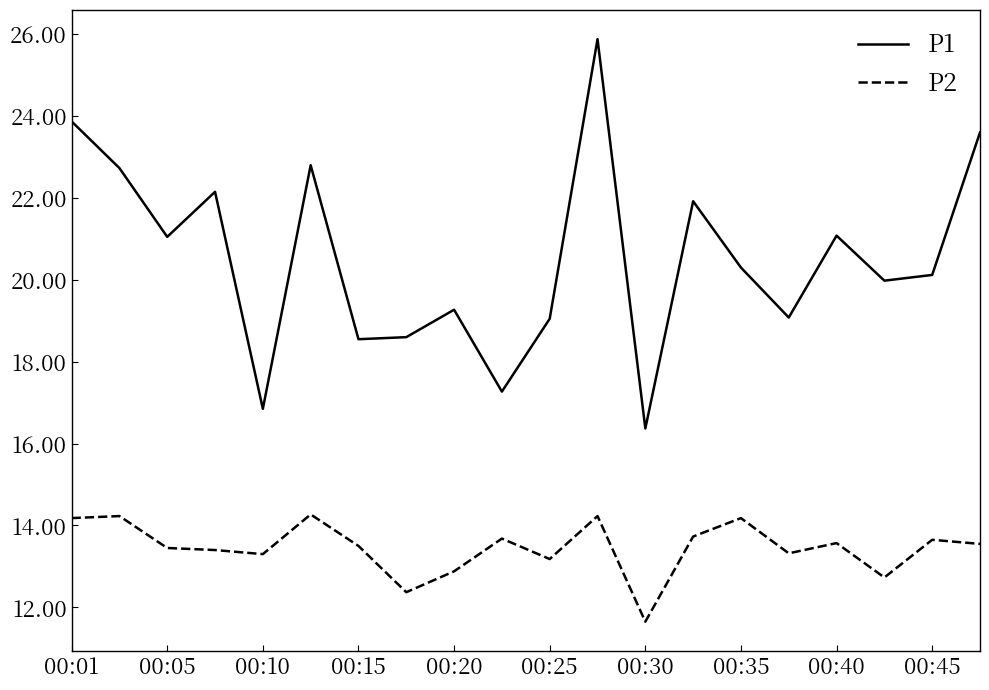

Which series has the widest spread of values?

P1